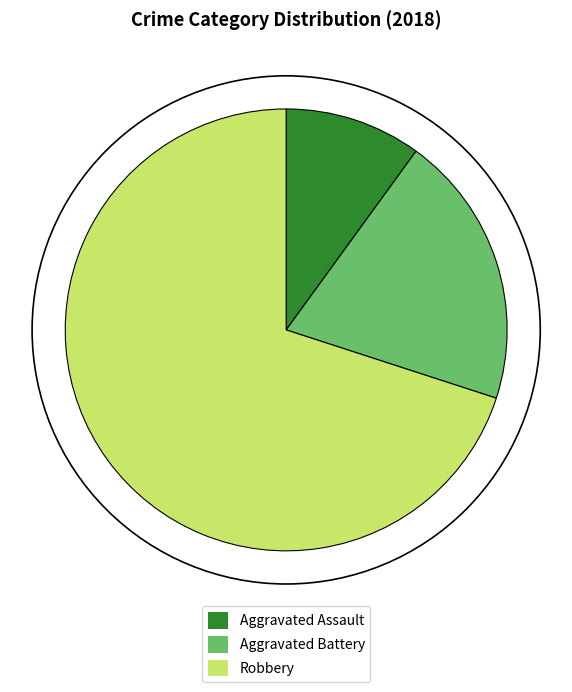

Between Robbery and Aggravated Battery, which is larger?

Robbery